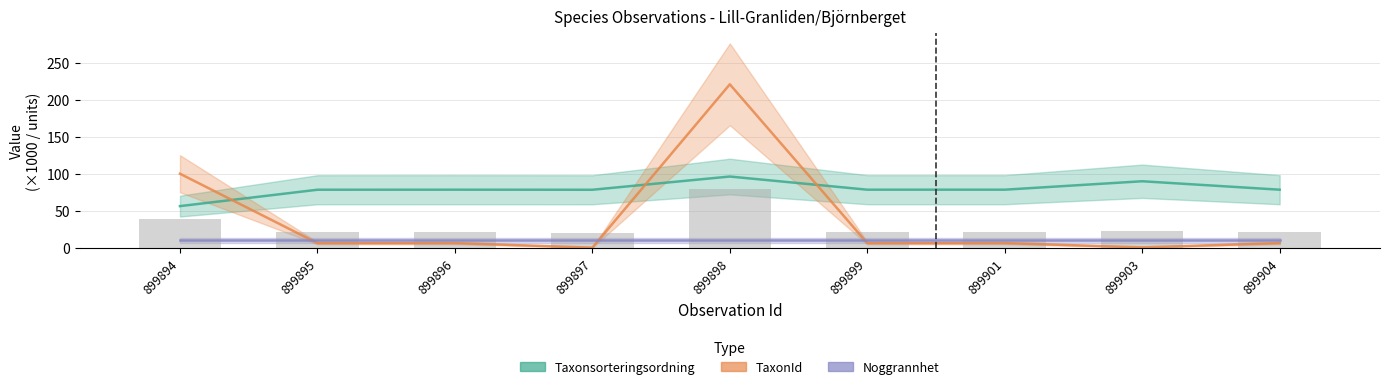

Does the chart contain stacked bars?

No